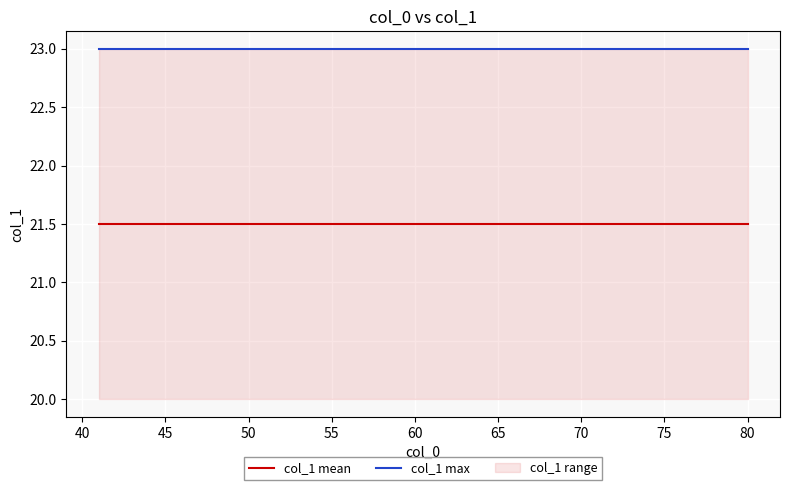

Rank the series at 65 from lowest to highest value.

col_1 mean, col_1 max